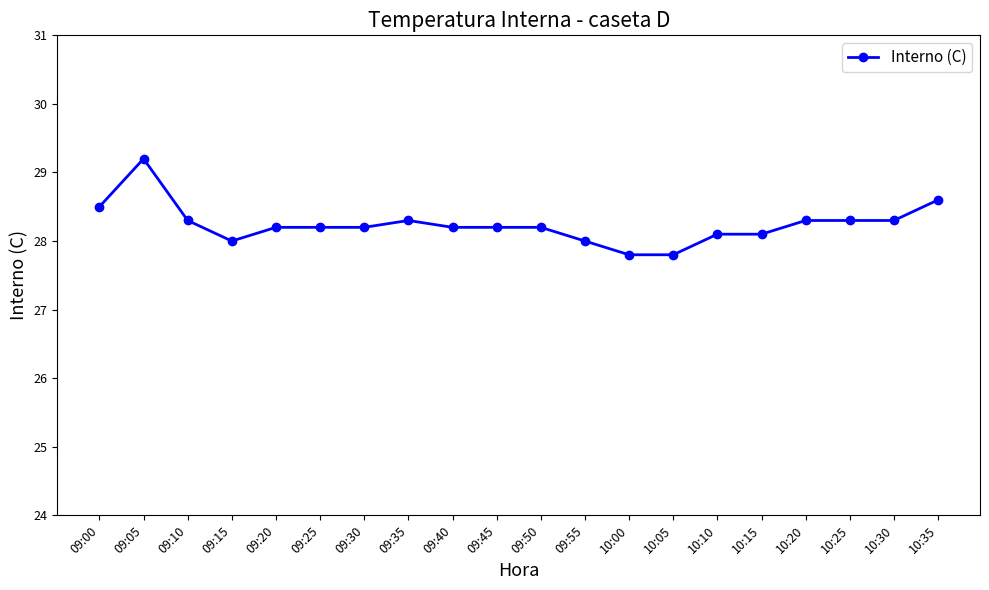

Where is the first local maximum?

09:05